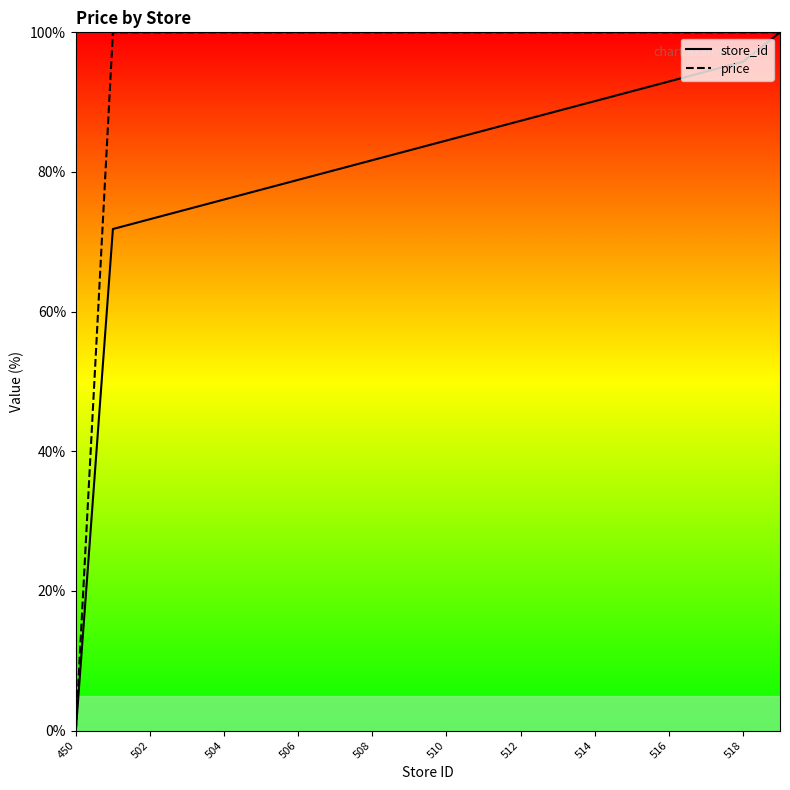

How many lines are shown in the chart?

2